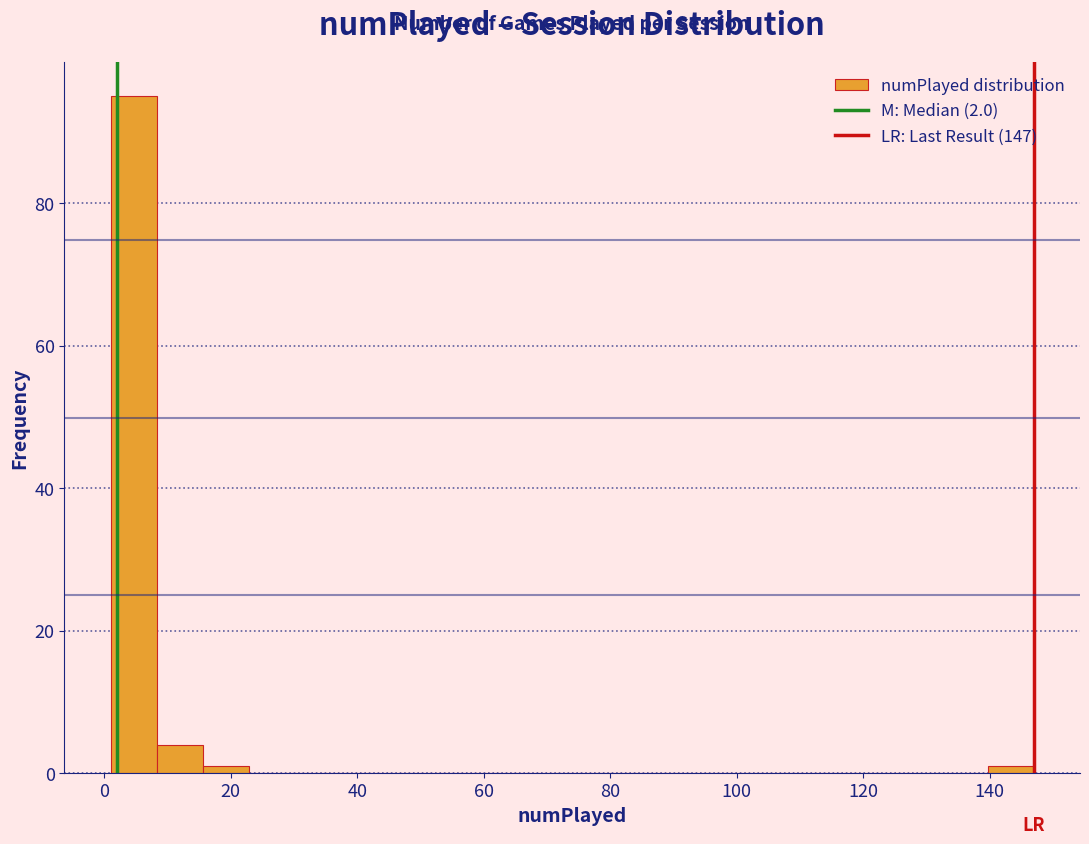

Read against the x-axis, roughly where is the centre of the tallest bar?

4